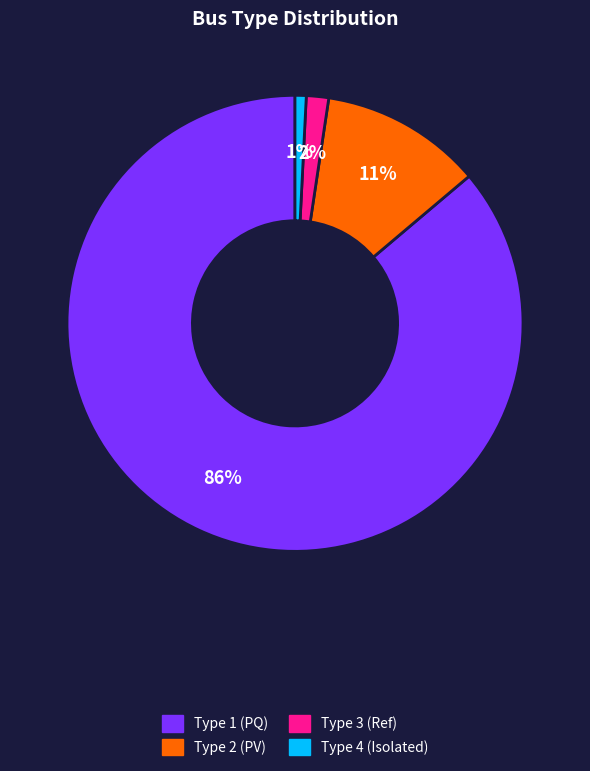

Is there any slice that represents more than half of the pie?

Yes